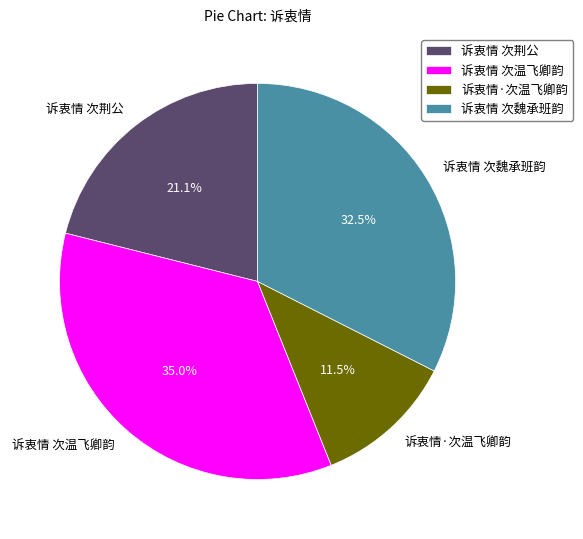

To the nearest percent, what percentage of the pie is 诉衷情 次温飞卿韵?

35%